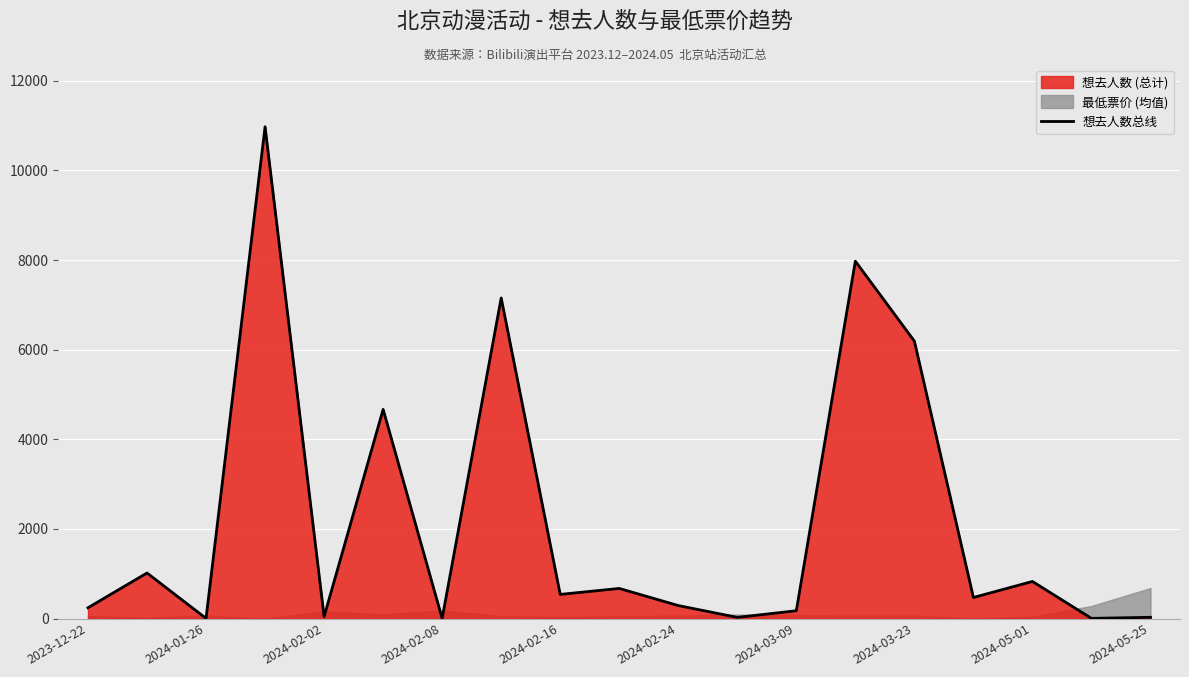

What is the smallest value displayed?

2